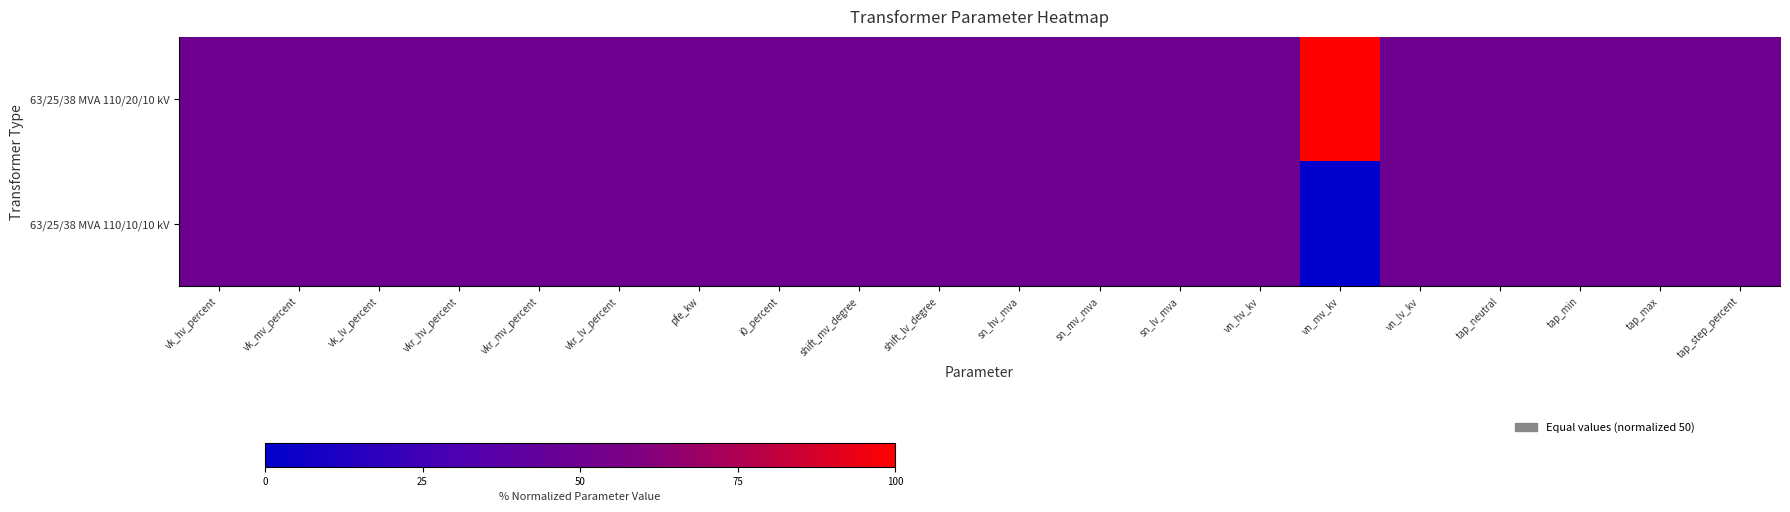

At how many categories does at least one series exceed 89?

1